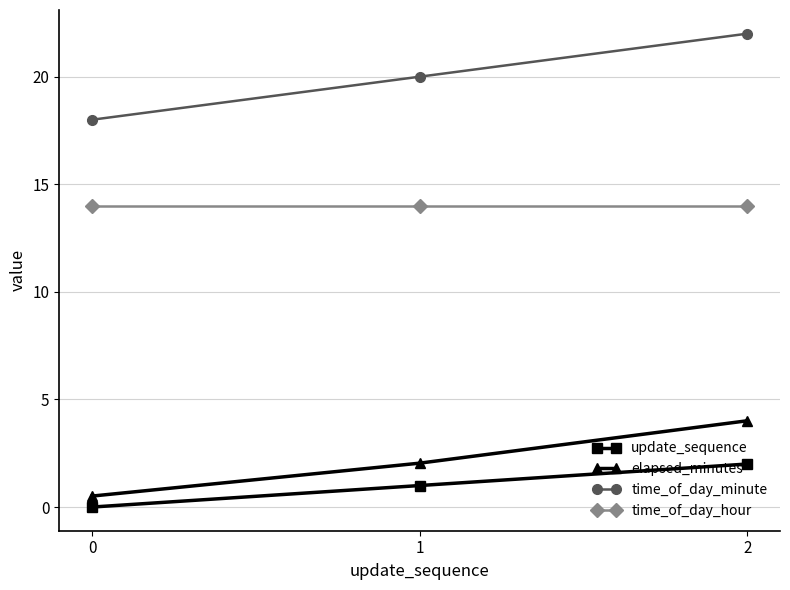

How many distinct data groups are displayed?

4